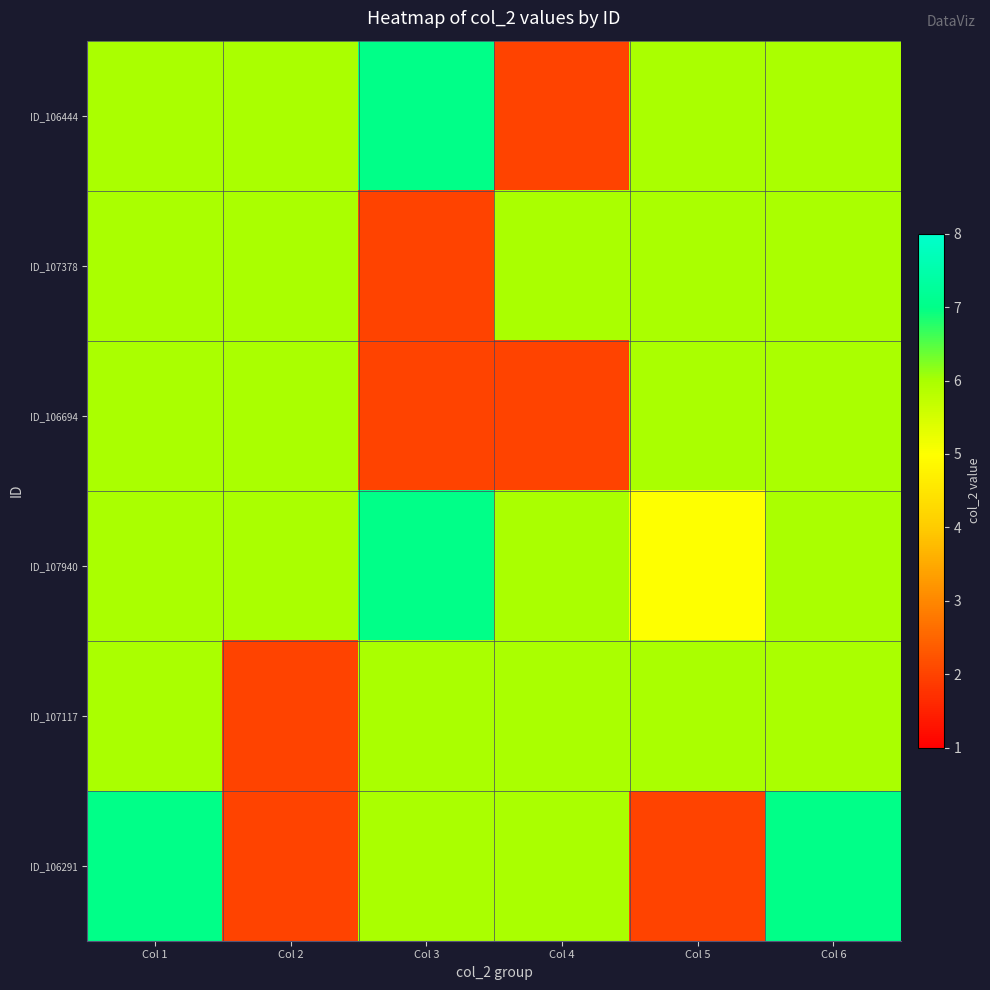

Which series has the largest range (max minus min)?

ID_106444